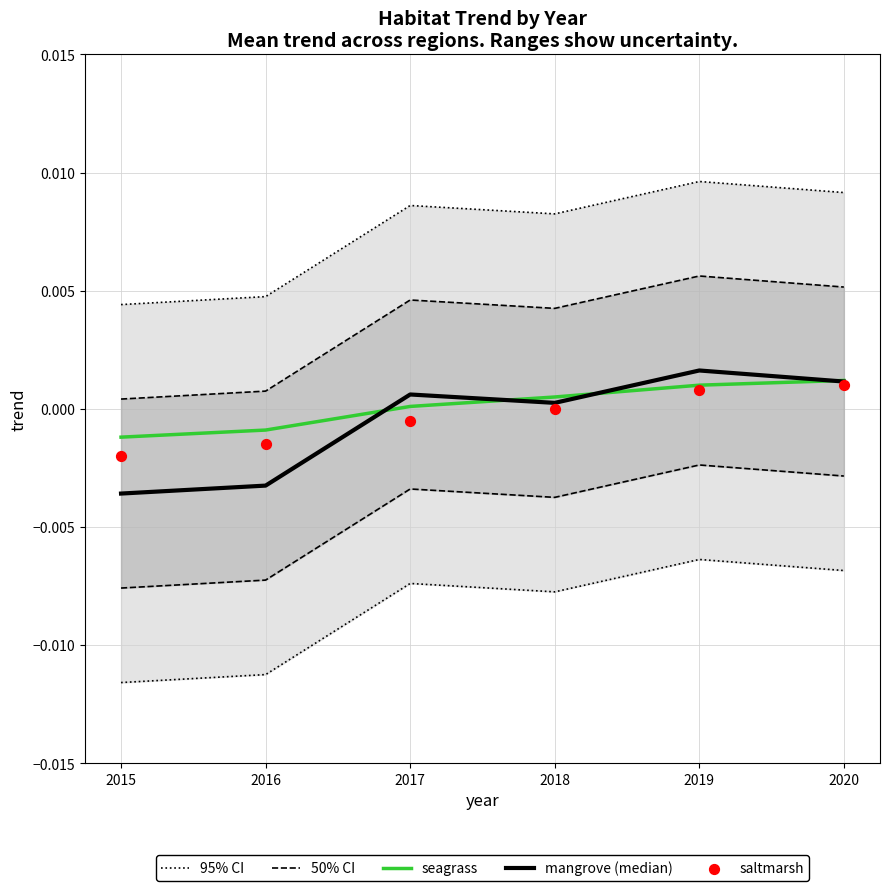

Which series reaches the maximum Y coordinate?

95% CI